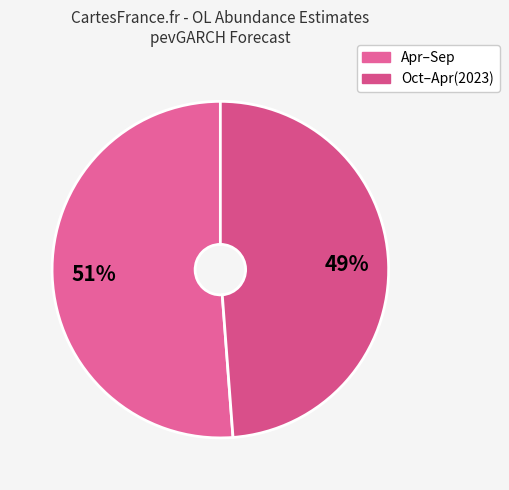

How many segments does this pie chart have?

2